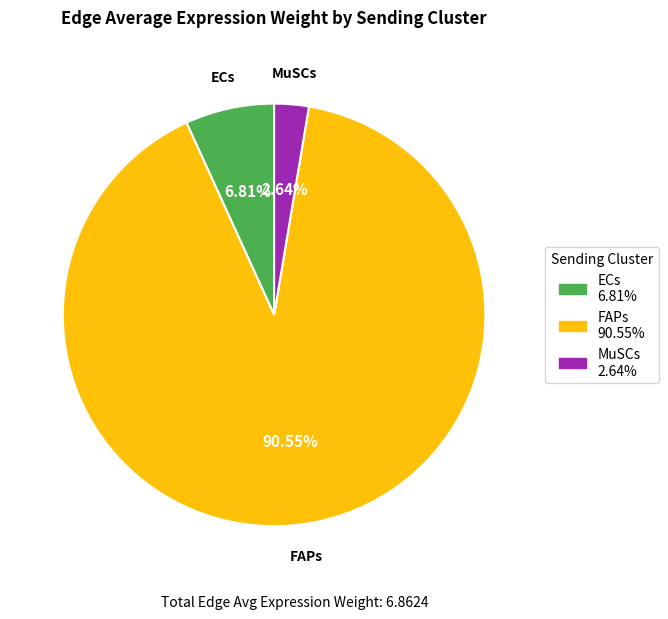

To the nearest percent, what percentage of the pie is FAPs?

91%